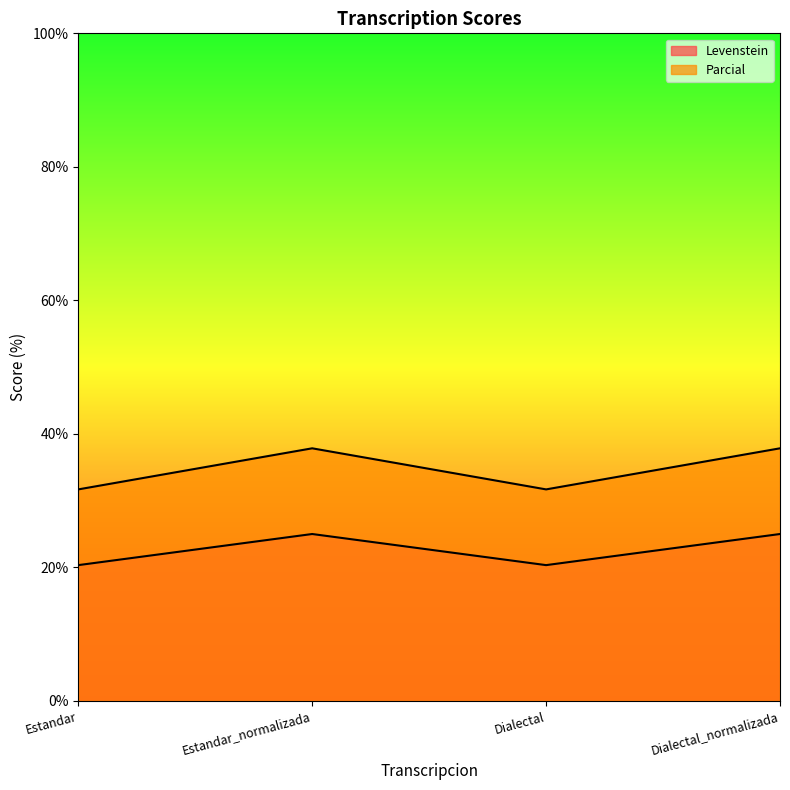

In Levenstein, how many points are higher than both neighbors (excluding endpoints)?

1